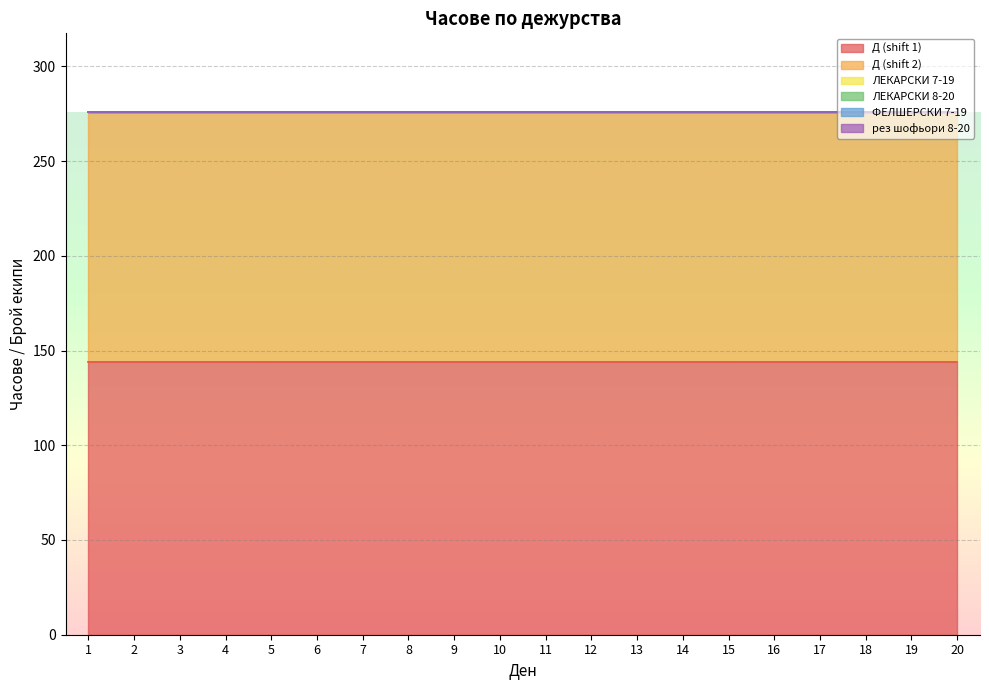

True or false: ФЕЛШЕРСКИ 7-19 and рез шофьори 8-20 cross at least once.

False